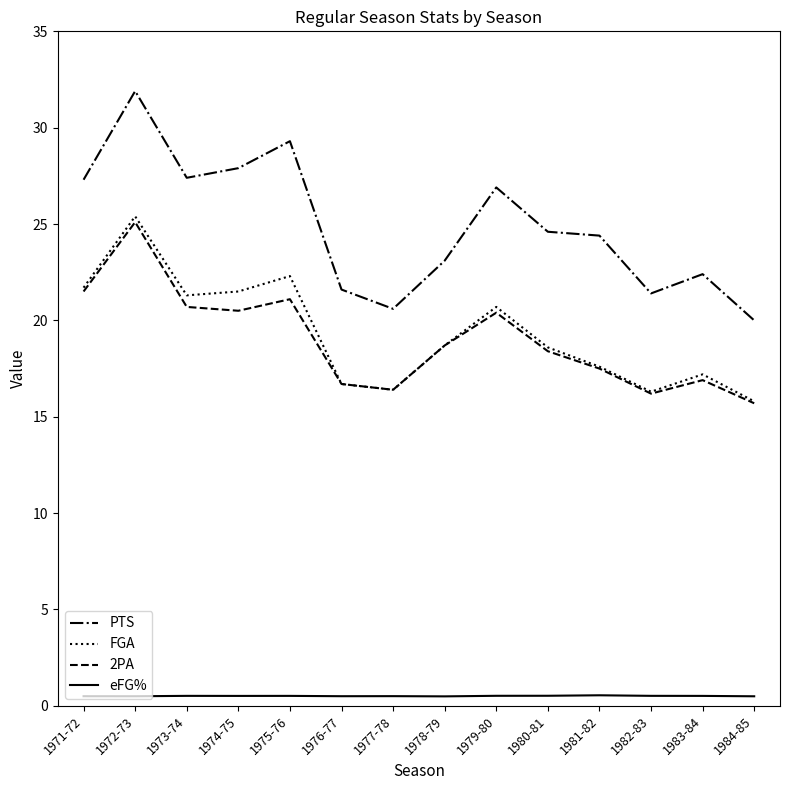

True or false: PTS and 2PA cross at least once.

False